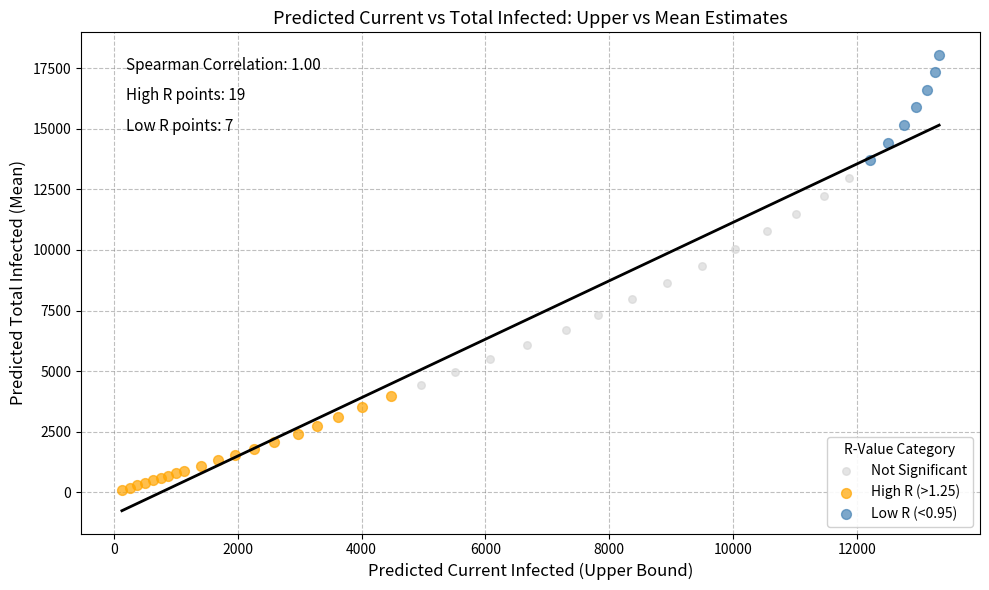

Which series contains the lowest Y value?

High R (>1.25)